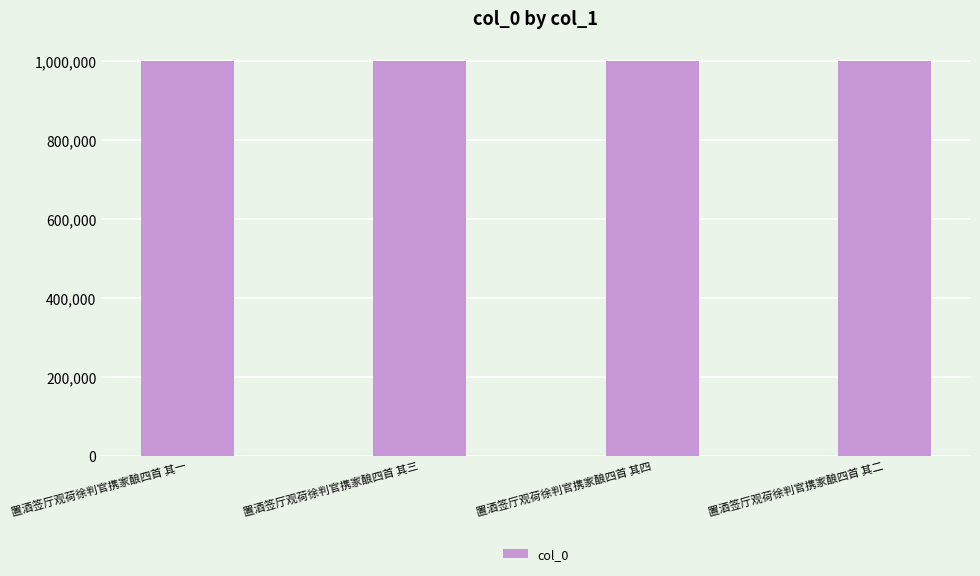

What is the ratio of the value at 置酒签厅观荷徐判官携家酿四首 其三 to the value at 置酒签厅观荷徐判官携家酿四首 其二?

1.0